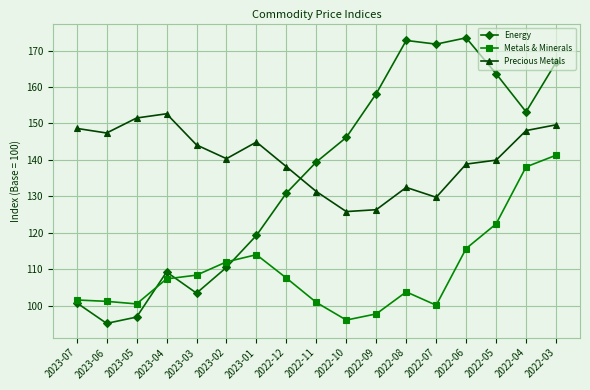

What is the value of the Energy point at the 16th from the left?

153.2